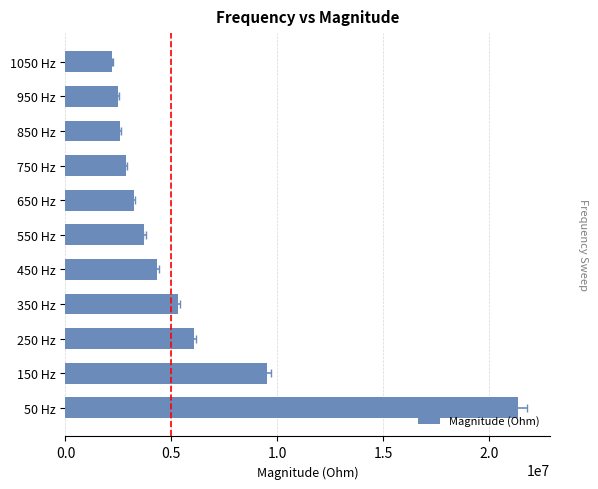

Reading left to right, what are all the values shown in this chart?

21374341.0	9526044.6	6052348.1	5320945.9	4323874.1	3723019.0	3229262.2	2859859.4	2569500.7	2481658.1	2219696.1